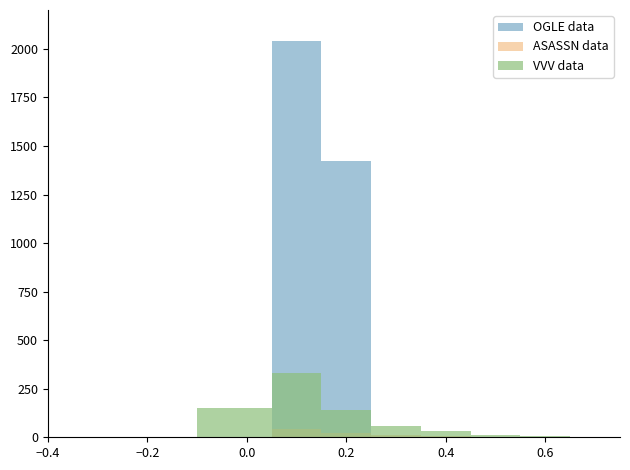

What is the label of the 6th bar from the right?

0.4